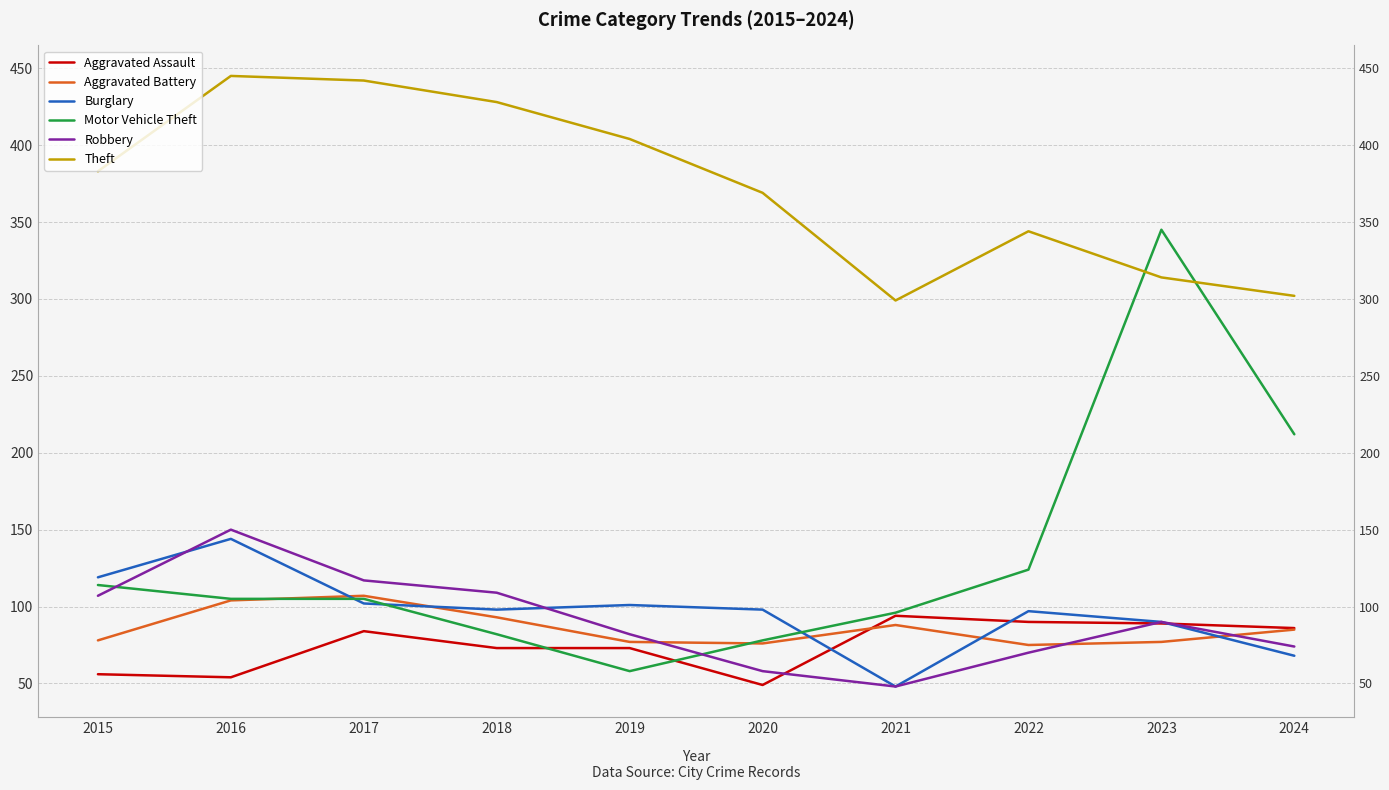

Which series has the largest total across all categories?

Theft